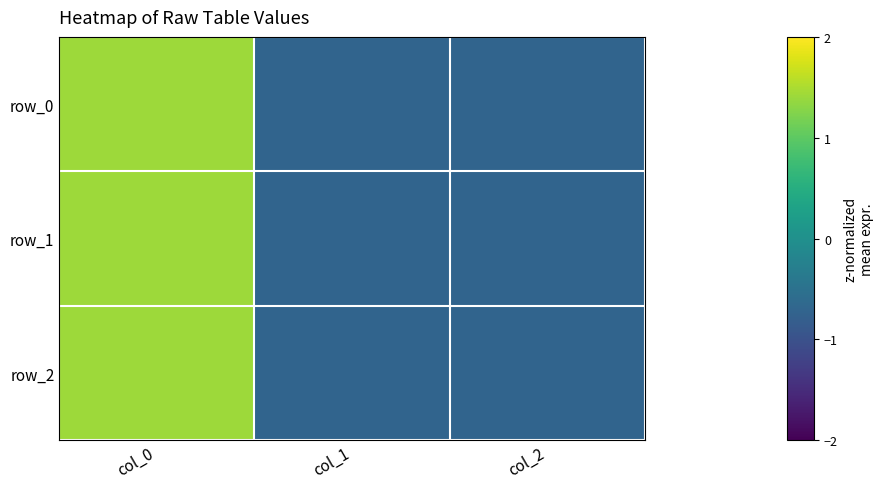

List the labels in order of row_2 value, largest first.

col_0, col_1, col_2